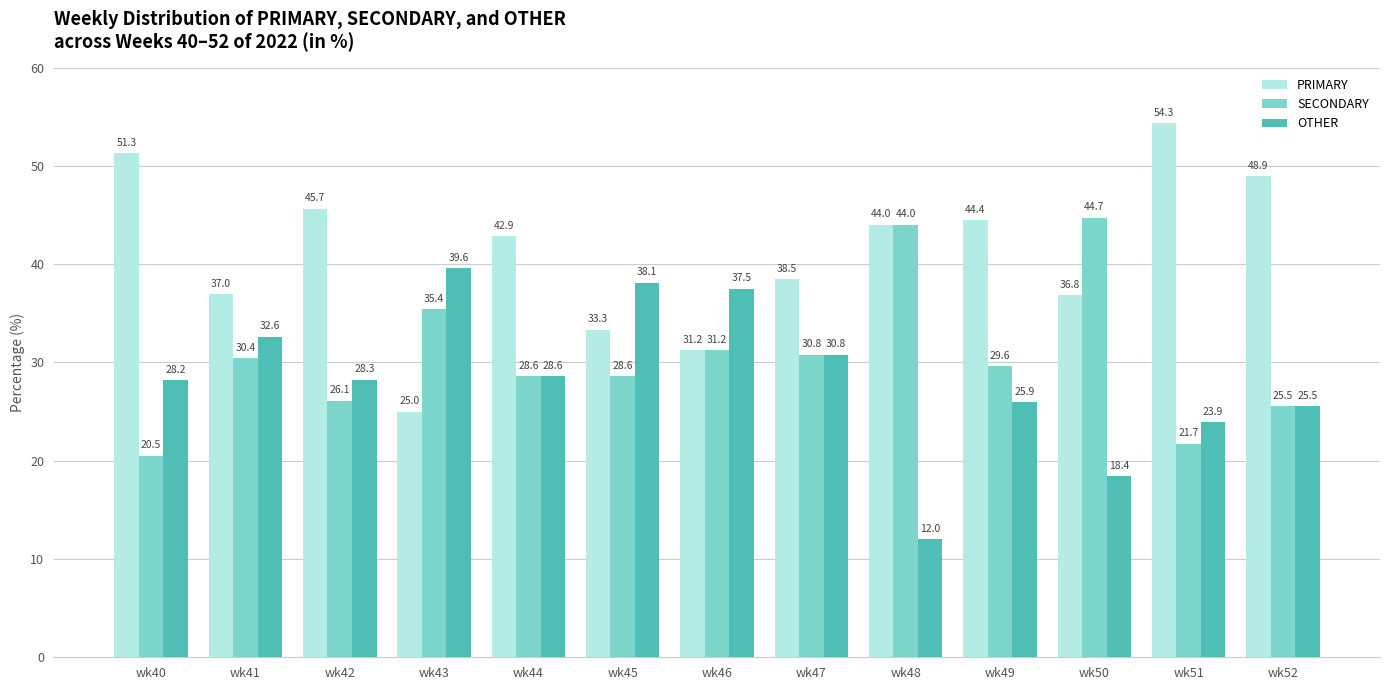

List the series in order of their peak value, highest first.

PRIMARY, SECONDARY, OTHER